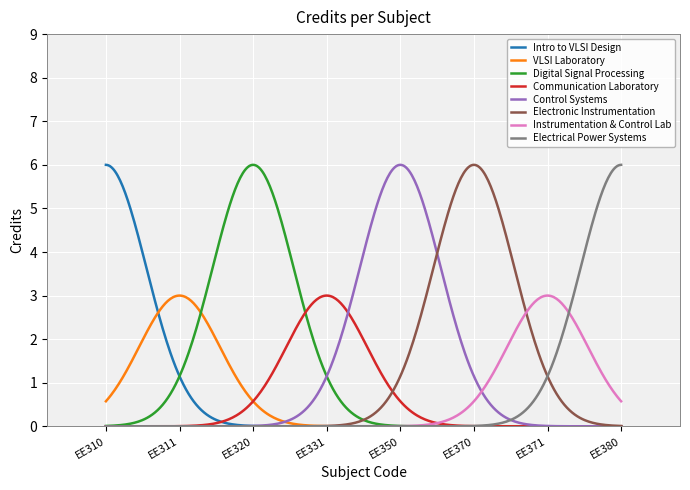

What is the greatest value displayed?

6.0